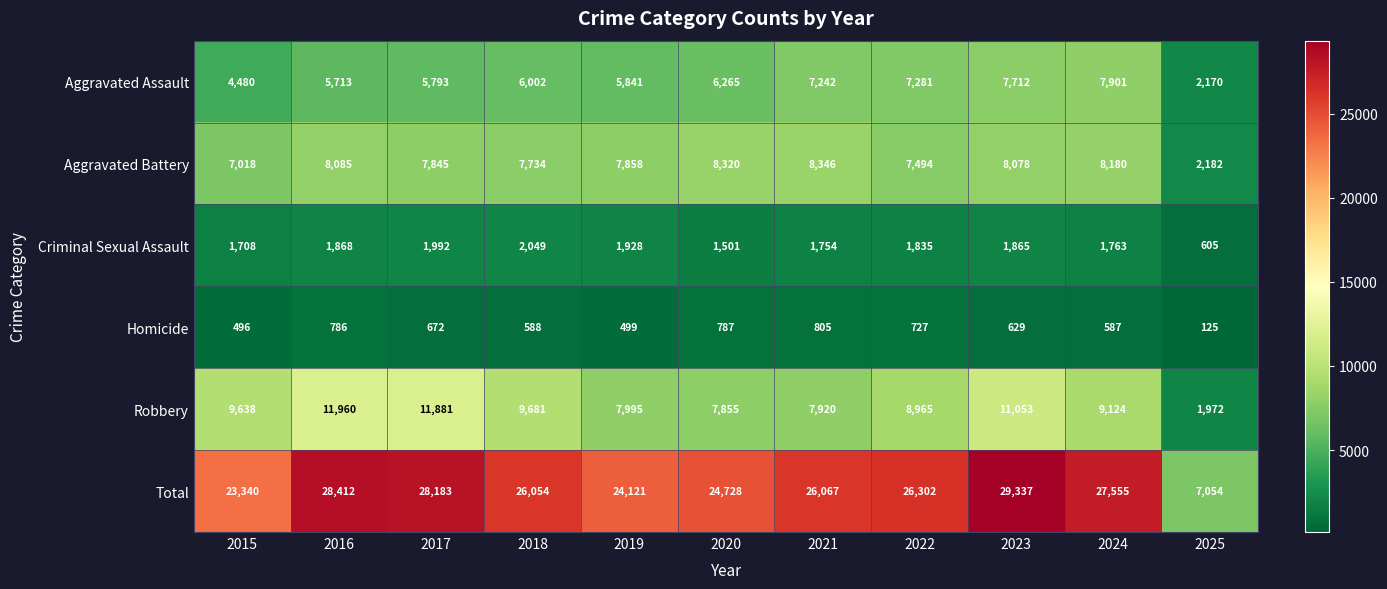

Rank the series at 2024 from highest to lowest value.

Total, Robbery, Aggravated Battery, Aggravated Assault, Criminal Sexual Assault, Homicide